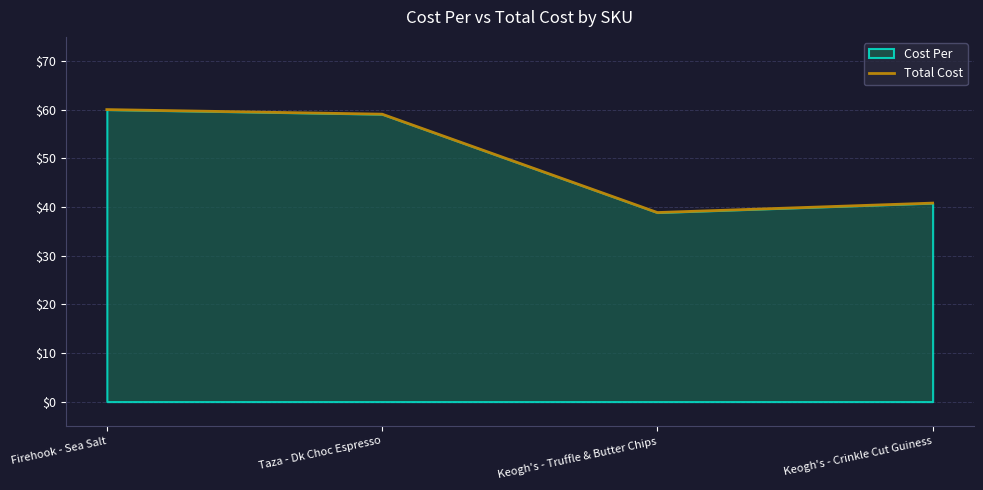

What is the value of the 4th point from the left?

40.8